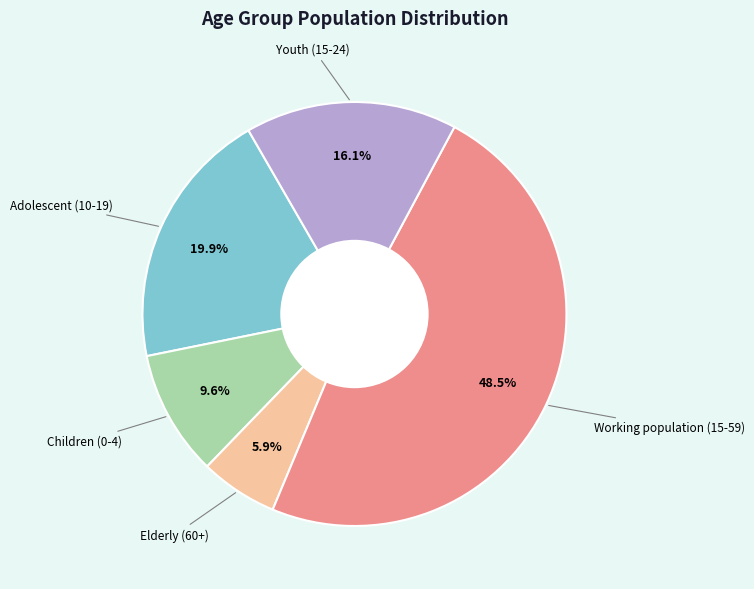

Is there any slice that represents more than half of the pie?

No